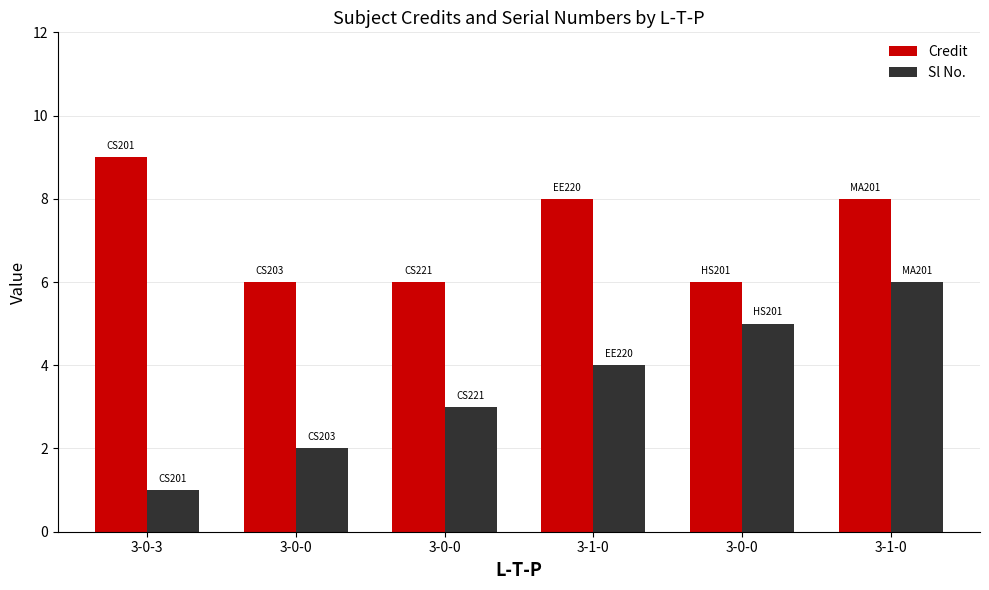

What is the value of the Credit bar at the 1st from the left?

9